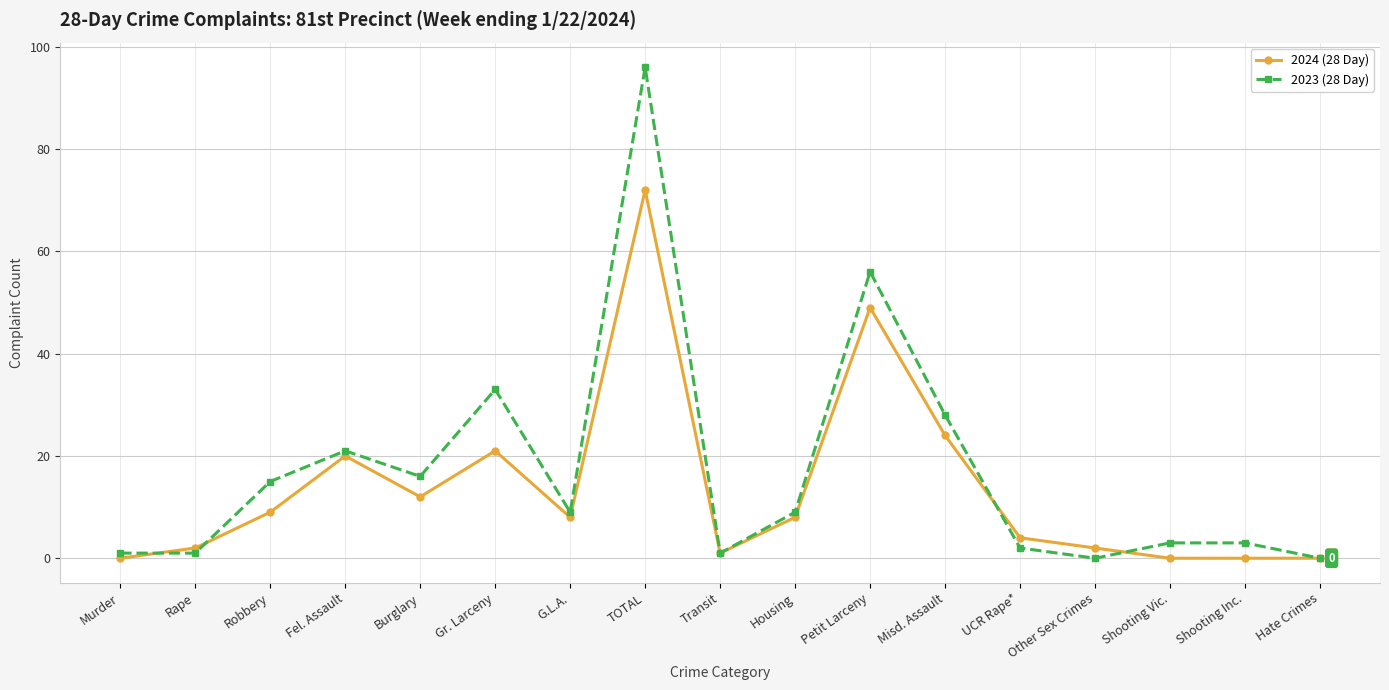

Where is the first local maximum for 2024 (28 Day)?

Fel. Assault